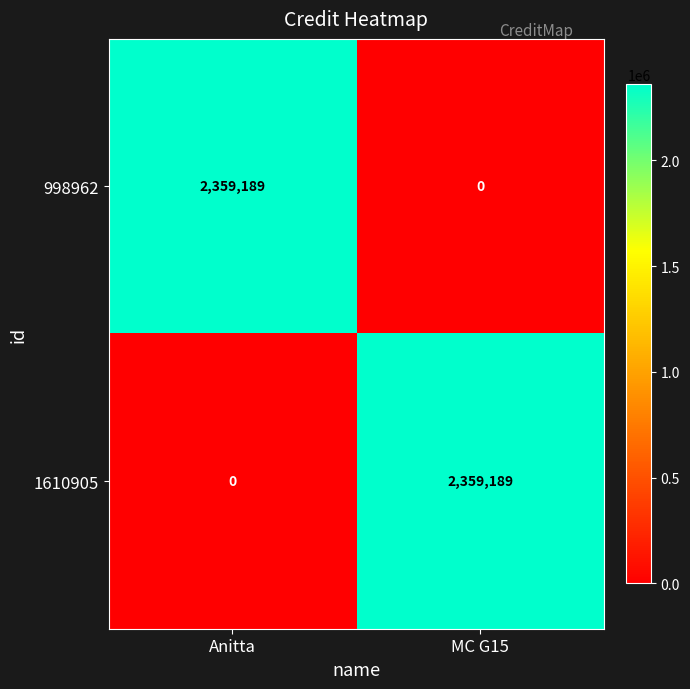

What is the total value across all series at Anitta?

2359189